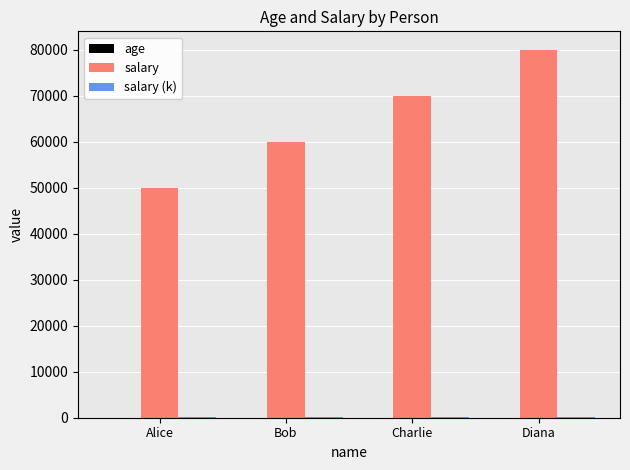

Which series has the widest spread of values?

salary